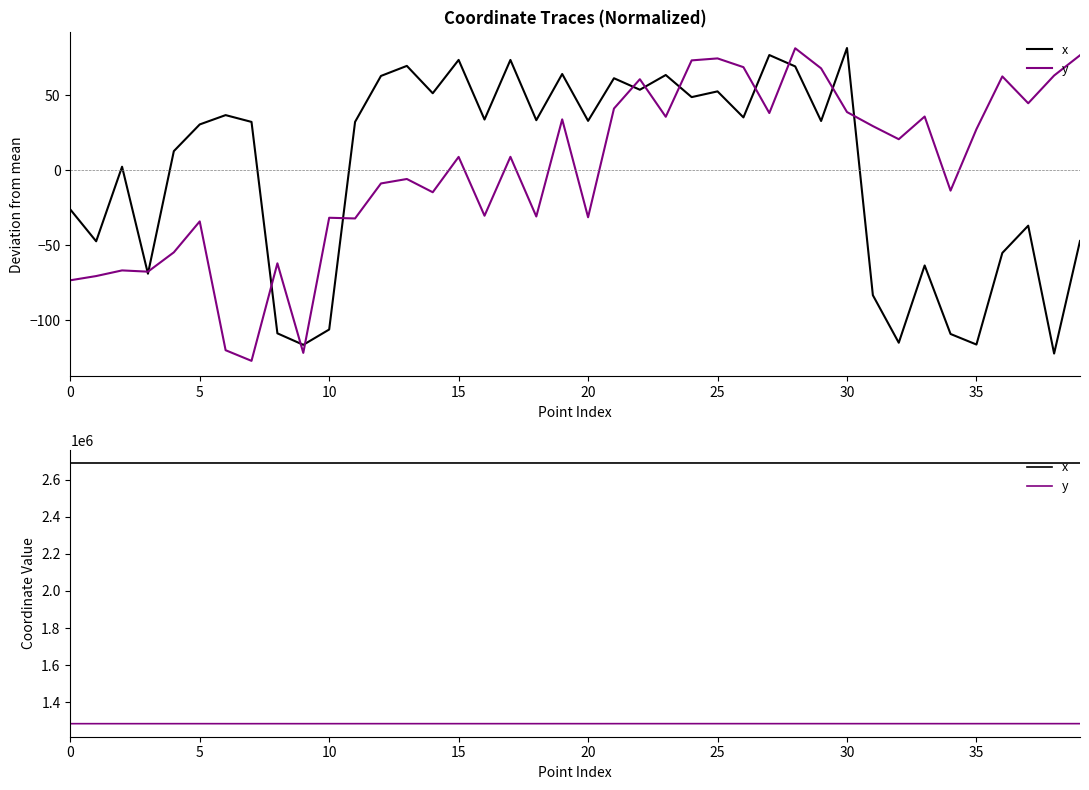

What are all the series names shown in the legend?

x, y